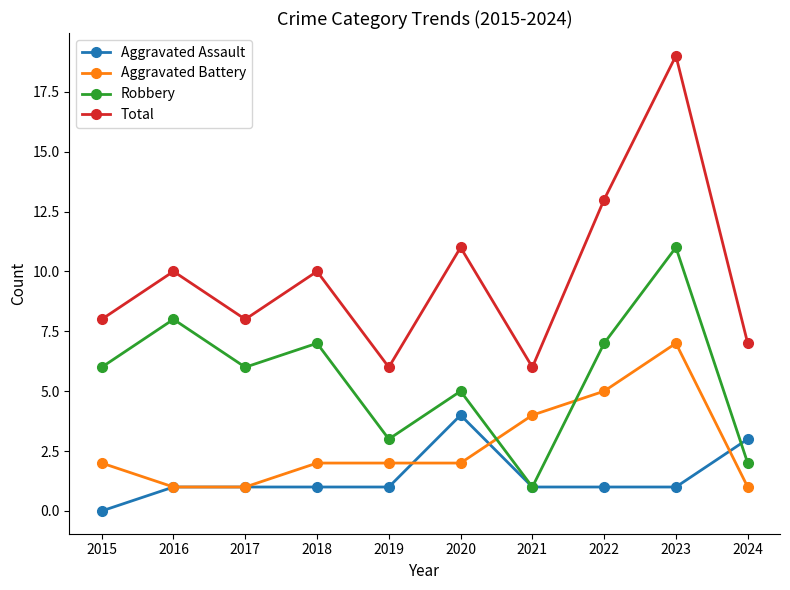

Does the chart display data point markers on the line(s)?

Yes